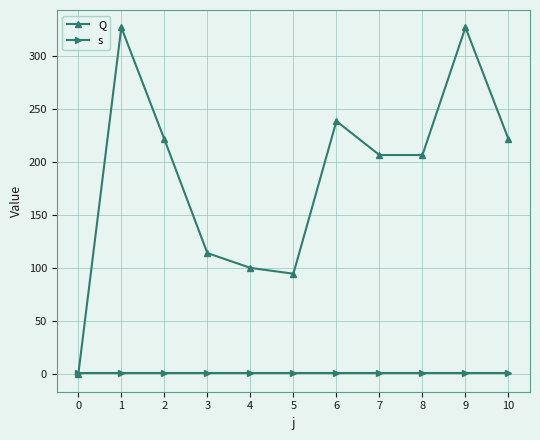

Which series changed the most between 2 and 3?

Q